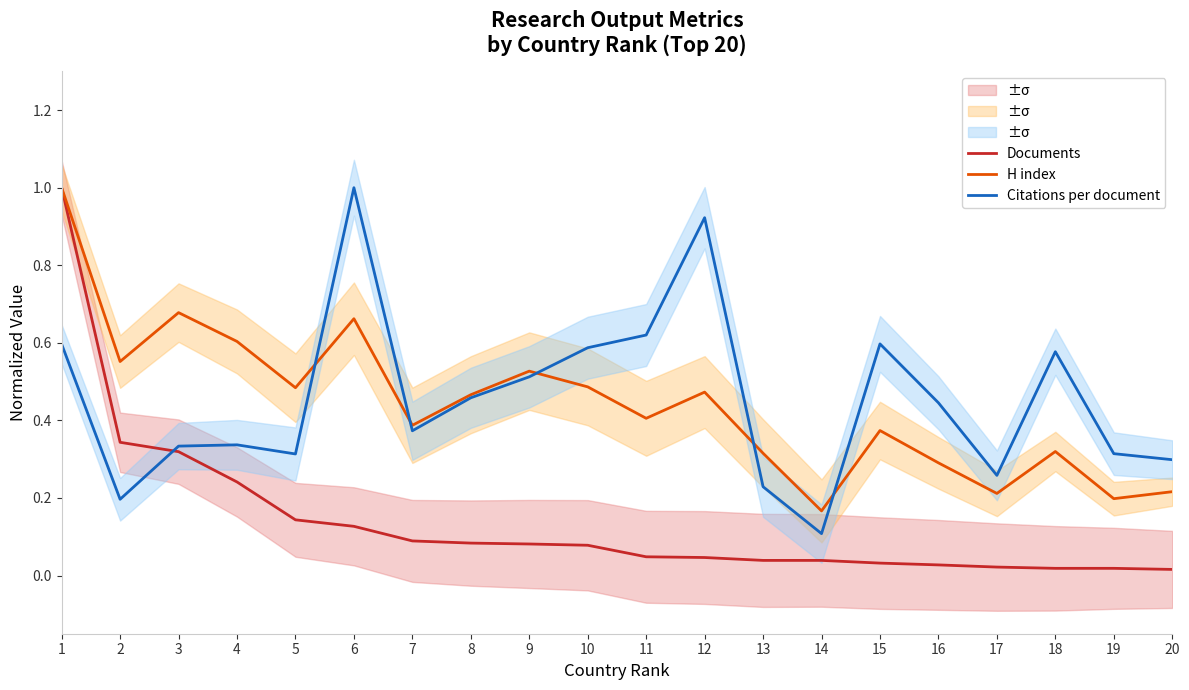

Where is the first local maximum for Citations per document?

4